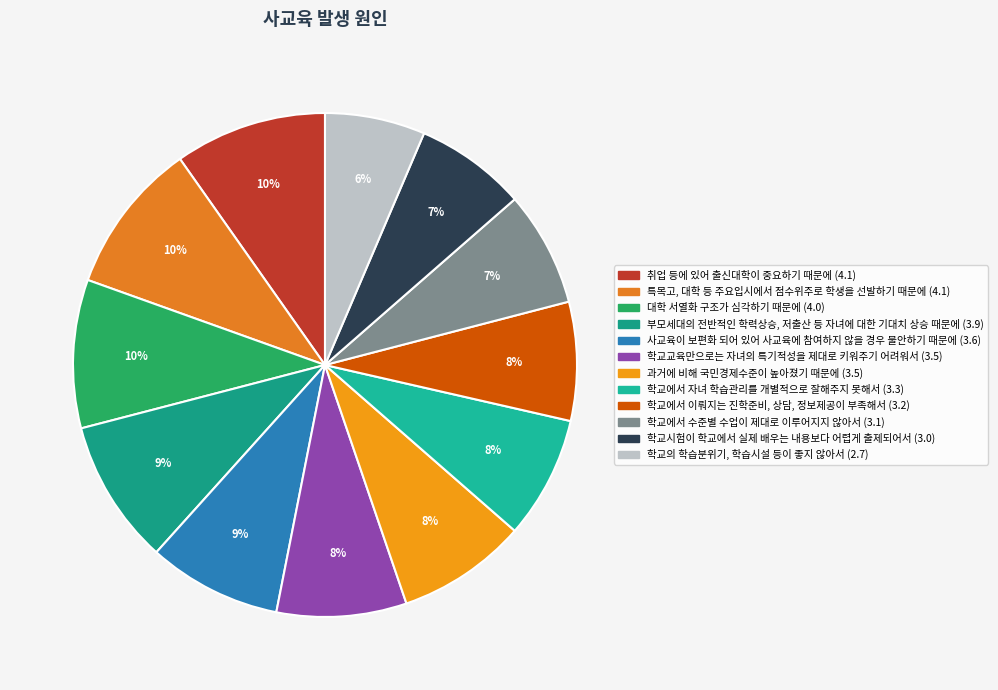

Is there a majority slice in this chart?

No